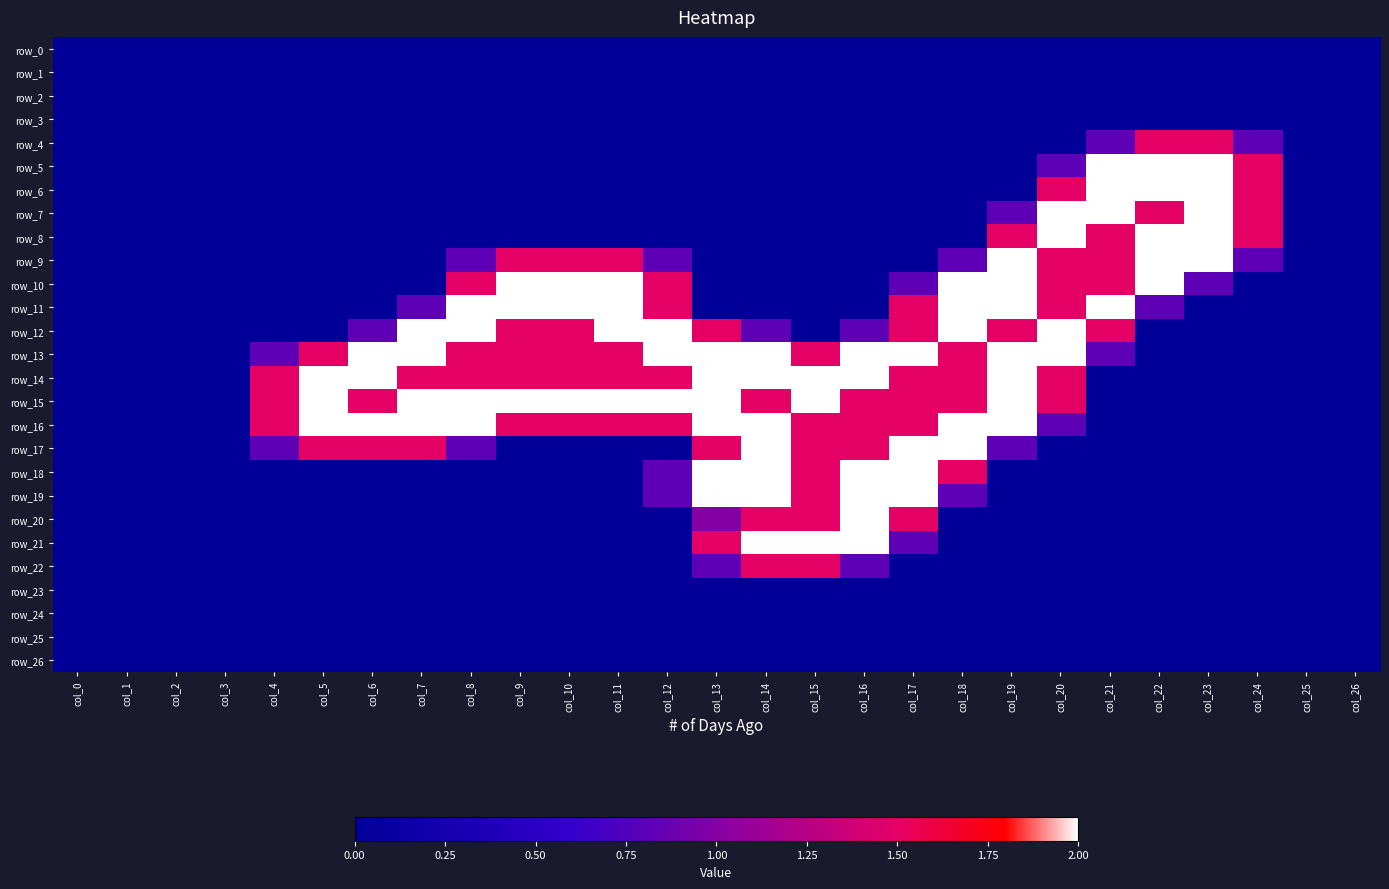

Reading left to right, transcribe all the data shown in this chart.

row_0: 0.0	0.0	0.0	0.0	0.0	0.0	0.0	0.0	0.0	0.0	0.0	0.0	0.0	0.0	0.0	0.0	0.0	0.0	0.0	0.0	0.0	0.0	0.0	0.0	0.0	0.0	0.0
row_1: 0.0	0.0	0.0	0.0	0.0	0.0	0.0	0.0	0.0	0.0	0.0	0.0	0.0	0.0	0.0	0.0	0.0	0.0	0.0	0.0	0.0	0.0	0.0	0.0	0.0	0.0	0.0
row_2: 0.0	0.0	0.0	0.0	0.0	0.0	0.0	0.0	0.0	0.0	0.0	0.0	0.0	0.0	0.0	0.0	0.0	0.0	0.0	0.0	0.0	0.0	0.0	0.0	0.0	0.0	0.0
row_3: 0.0	0.0	0.0	0.0	0.0	0.0	0.0	0.0	0.0	0.0	0.0	0.0	0.0	0.0	0.0	0.0	0.0	0.0	0.0	0.0	0.0	0.0	0.0	0.0	0.0	0.0	0.0
row_4: 0.0	0.0	0.0	0.0	0.0	0.0	0.0	0.0	0.0	0.0	0.0	0.0	0.0	0.0	0.0	0.0	0.0	0.0	0.0	0.0	0.0	0.8	1.5	1.5	0.8	0.0	0.0
row_5: 0.0	0.0	0.0	0.0	0.0	0.0	0.0	0.0	0.0	0.0	0.0	0.0	0.0	0.0	0.0	0.0	0.0	0.0	0.0	0.0	0.8	2.0	2.0	2.0	1.5	0.0	0.0
row_6: 0.0	0.0	0.0	0.0	0.0	0.0	0.0	0.0	0.0	0.0	0.0	0.0	0.0	0.0	0.0	0.0	0.0	0.0	0.0	0.0	1.5	2.0	2.0	2.0	1.5	0.0	0.0
row_7: 0.0	0.0	0.0	0.0	0.0	0.0	0.0	0.0	0.0	0.0	0.0	0.0	0.0	0.0	0.0	0.0	0.0	0.0	0.0	0.8	2.0	2.0	1.5	2.0	1.5	0.0	0.0
row_8: 0.0	0.0	0.0	0.0	0.0	0.0	0.0	0.0	0.0	0.0	0.0	0.0	0.0	0.0	0.0	0.0	0.0	0.0	0.0	1.5	2.0	1.5	2.0	2.0	1.5	0.0	0.0
row_9: 0.0	0.0	0.0	0.0	0.0	0.0	0.0	0.0	0.8	1.5	1.5	1.5	0.8	0.0	0.0	0.0	0.0	0.0	0.8	2.0	1.5	1.5	2.0	2.0	0.8	0.0	0.0
row_10: 0.0	0.0	0.0	0.0	0.0	0.0	0.0	0.0	1.5	2.0	2.0	2.0	1.5	0.0	0.0	0.0	0.0	0.8	2.0	2.0	1.5	1.5	2.0	0.8	0.0	0.0	0.0
row_11: 0.0	0.0	0.0	0.0	0.0	0.0	0.0	0.8	2.0	2.0	2.0	2.0	1.5	0.0	0.0	0.0	0.0	1.5	2.0	2.0	1.5	2.0	0.8	0.0	0.0	0.0	0.0
row_12: 0.0	0.0	0.0	0.0	0.0	0.0	0.8	2.0	2.0	1.5	1.5	2.0	2.0	1.5	0.8	0.0	0.8	1.5	2.0	1.5	2.0	1.5	0.0	0.0	0.0	0.0	0.0
row_13: 0.0	0.0	0.0	0.0	0.8	1.5	2.0	2.0	1.5	1.5	1.5	1.5	2.0	2.0	2.0	1.5	2.0	2.0	1.5	2.0	2.0	0.8	0.0	0.0	0.0	0.0	0.0
row_14: 0.0	0.0	0.0	0.0	1.5	2.0	2.0	1.5	1.5	1.5	1.5	1.5	1.5	2.0	2.0	2.0	2.0	1.5	1.5	2.0	1.5	0.0	0.0	0.0	0.0	0.0	0.0
row_15: 0.0	0.0	0.0	0.0	1.5	2.0	1.5	2.0	2.0	2.0	2.0	2.0	2.0	2.0	1.5	2.0	1.5	1.5	1.5	2.0	1.5	0.0	0.0	0.0	0.0	0.0	0.0
row_16: 0.0	0.0	0.0	0.0	1.5	2.0	2.0	2.0	2.0	1.5	1.5	1.5	1.5	2.0	2.0	1.5	1.5	1.5	2.0	2.0	0.8	0.0	0.0	0.0	0.0	0.0	0.0
row_17: 0.0	0.0	0.0	0.0	0.8	1.5	1.5	1.5	0.8	0.0	0.0	0.0	0.0	1.5	2.0	1.5	1.5	2.0	2.0	0.8	0.0	0.0	0.0	0.0	0.0	0.0	0.0
row_18: 0.0	0.0	0.0	0.0	0.0	0.0	0.0	0.0	0.0	0.0	0.0	0.0	0.8	2.0	2.0	1.5	2.0	2.0	1.5	0.0	0.0	0.0	0.0	0.0	0.0	0.0	0.0
row_19: 0.0	0.0	0.0	0.0	0.0	0.0	0.0	0.0	0.0	0.0	0.0	0.0	0.8	2.0	2.0	1.5	2.0	2.0	0.8	0.0	0.0	0.0	0.0	0.0	0.0	0.0	0.0
row_20: 0.0	0.0	0.0	0.0	0.0	0.0	0.0	0.0	0.0	0.0	0.0	0.0	0.0	1.0	1.5	1.5	2.0	1.5	0.0	0.0	0.0	0.0	0.0	0.0	0.0	0.0	0.0
row_21: 0.0	0.0	0.0	0.0	0.0	0.0	0.0	0.0	0.0	0.0	0.0	0.0	0.0	1.5	2.0	2.0	2.0	0.8	0.0	0.0	0.0	0.0	0.0	0.0	0.0	0.0	0.0
row_22: 0.0	0.0	0.0	0.0	0.0	0.0	0.0	0.0	0.0	0.0	0.0	0.0	0.0	0.8	1.5	1.5	0.8	0.0	0.0	0.0	0.0	0.0	0.0	0.0	0.0	0.0	0.0
row_23: 0.0	0.0	0.0	0.0	0.0	0.0	0.0	0.0	0.0	0.0	0.0	0.0	0.0	0.0	0.0	0.0	0.0	0.0	0.0	0.0	0.0	0.0	0.0	0.0	0.0	0.0	0.0
row_24: 0.0	0.0	0.0	0.0	0.0	0.0	0.0	0.0	0.0	0.0	0.0	0.0	0.0	0.0	0.0	0.0	0.0	0.0	0.0	0.0	0.0	0.0	0.0	0.0	0.0	0.0	0.0
row_25: 0.0	0.0	0.0	0.0	0.0	0.0	0.0	0.0	0.0	0.0	0.0	0.0	0.0	0.0	0.0	0.0	0.0	0.0	0.0	0.0	0.0	0.0	0.0	0.0	0.0	0.0	0.0
row_26: 0.0	0.0	0.0	0.0	0.0	0.0	0.0	0.0	0.0	0.0	0.0	0.0	0.0	0.0	0.0	0.0	0.0	0.0	0.0	0.0	0.0	0.0	0.0	0.0	0.0	0.0	0.0